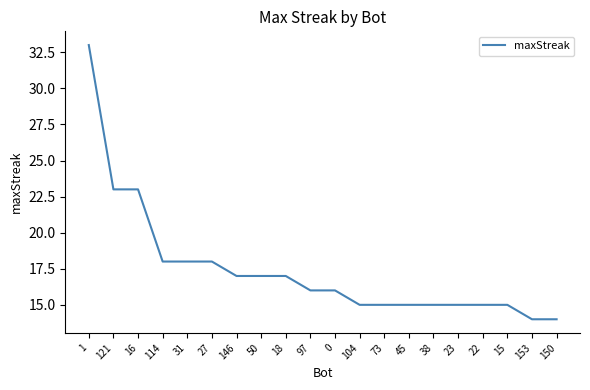

Is it true that the value at 150 is 5?

False